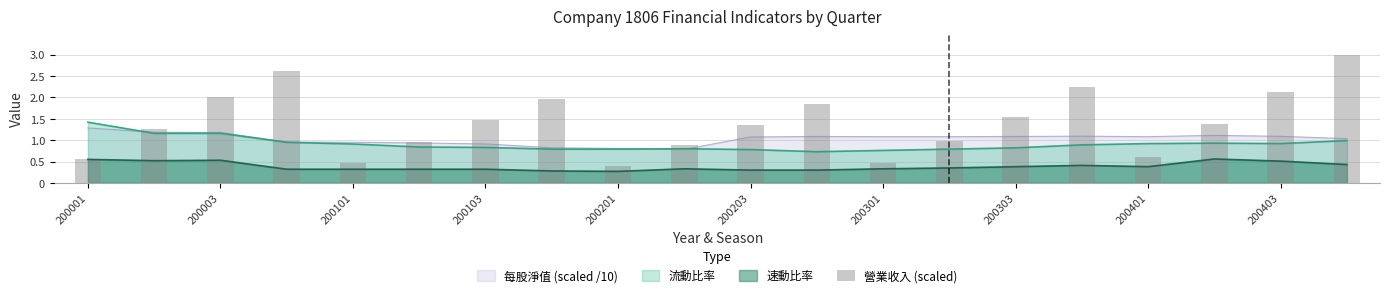

What is the approximate value of 每股淨值 (scaled /10) at 200203?

1.1